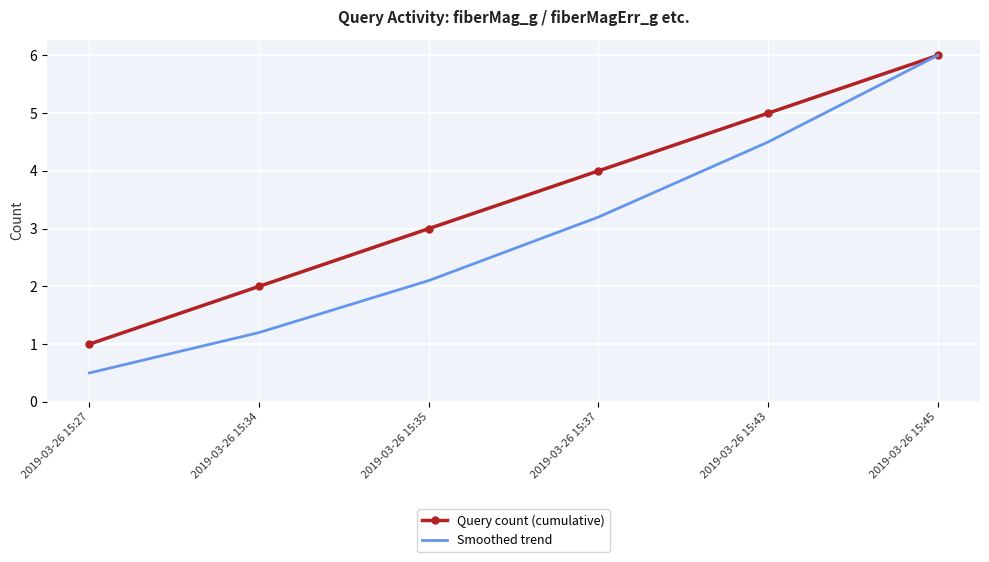

True or false: Smoothed trend has more than 0 interior local peaks.

False